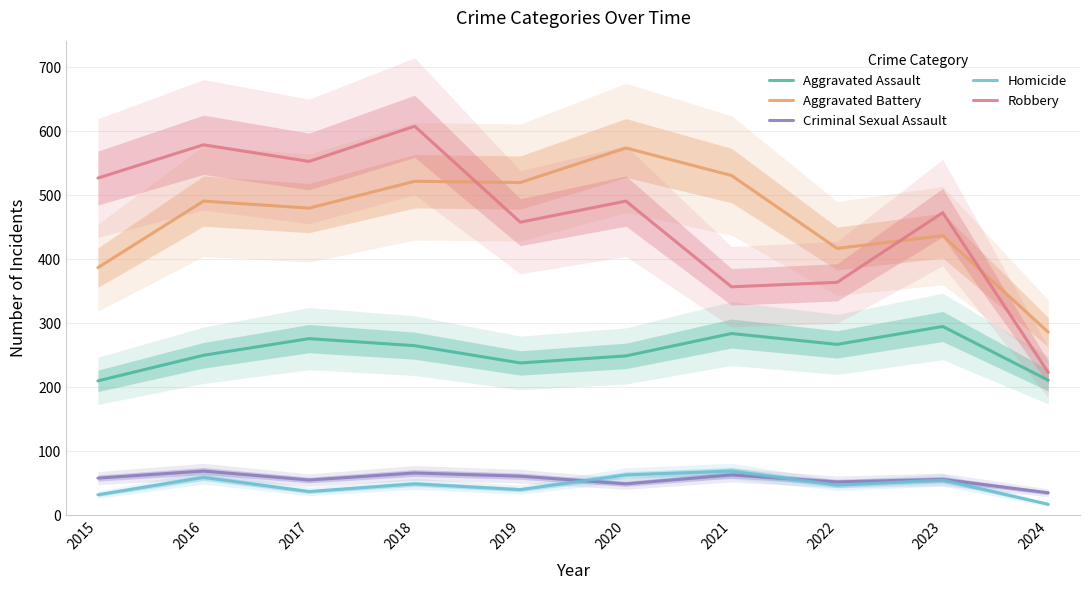

What is the total value across all series at 2019?

1317